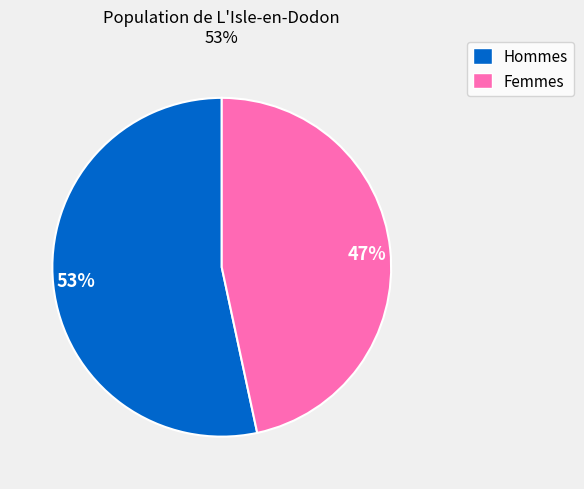

Between 53% and 47%, which is larger?

53%